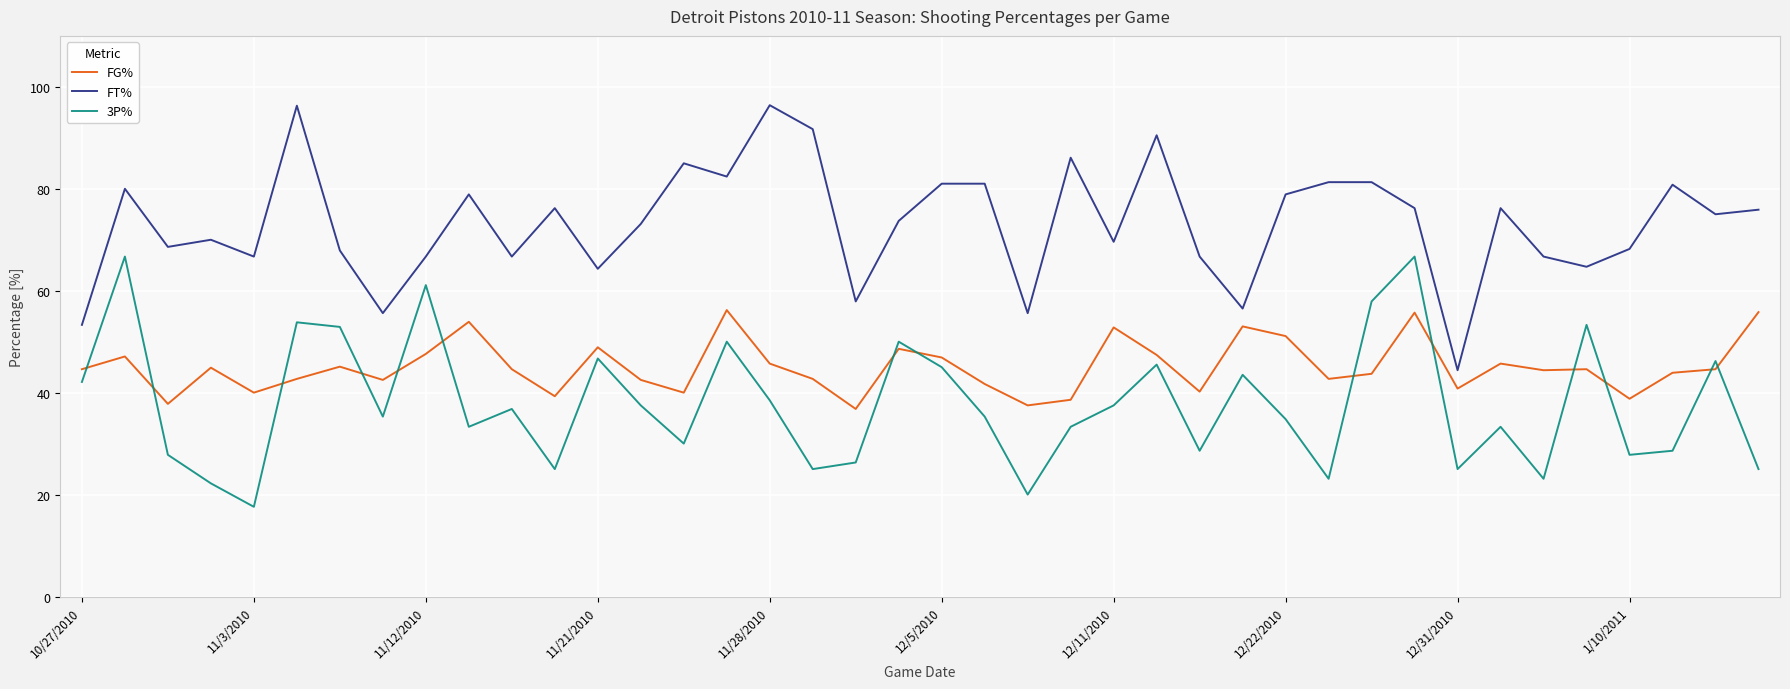

True or false: FT% and FG% cross at least once.

False